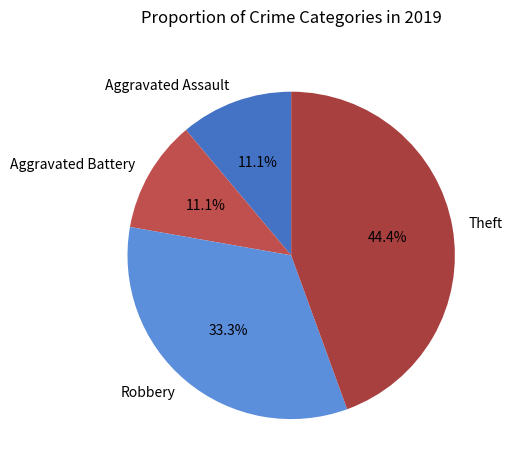

What percentage is NOT represented by Aggravated Assault?

88.9%